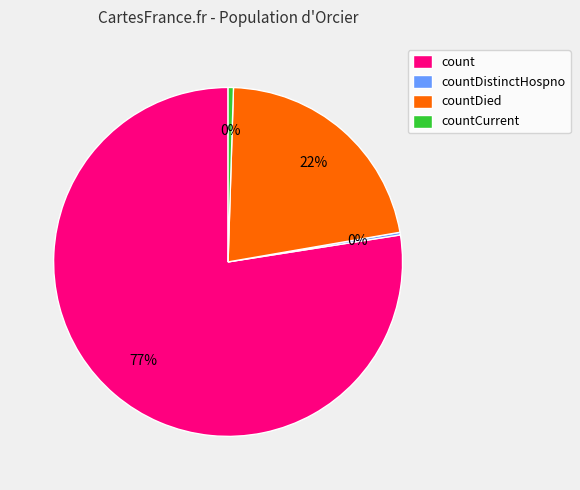

Is the sum of countCurrent and countDied greater than half?

No